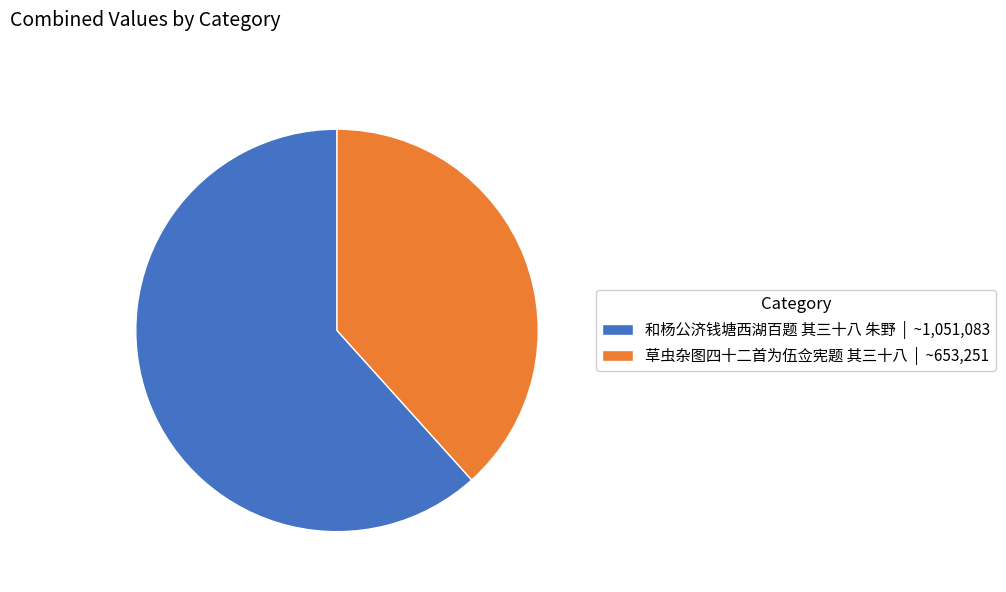

Is the sum of 草虫杂图四十二首为伍佥宪题 其三十八 | ~653,251 and 和杨公济钱塘西湖百题 其三十八 朱野 | ~1,051,083 greater than half?

Yes